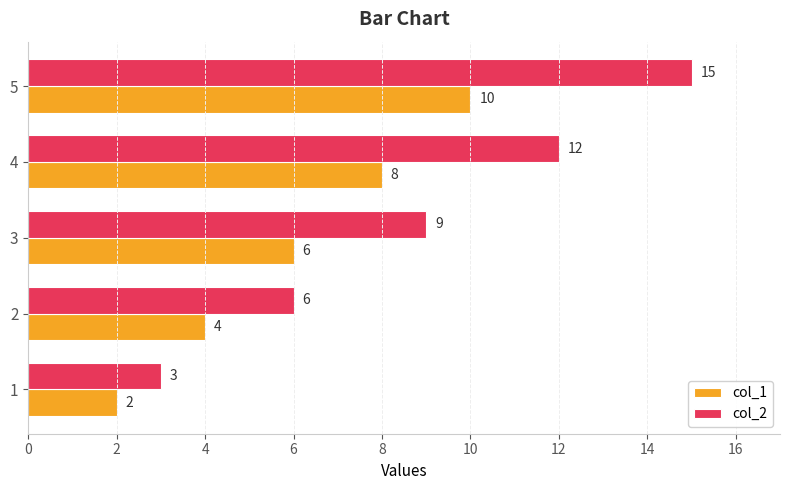

Where is col_1 nearest to the value 6?

3